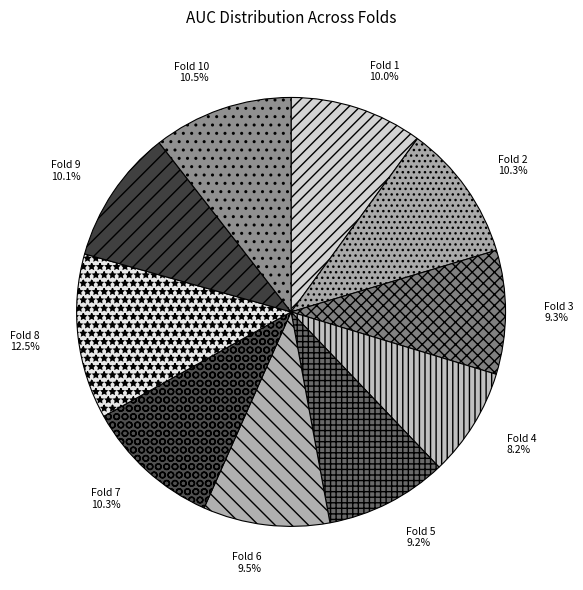

Does Fold 4 account for over 50% of the chart?

No